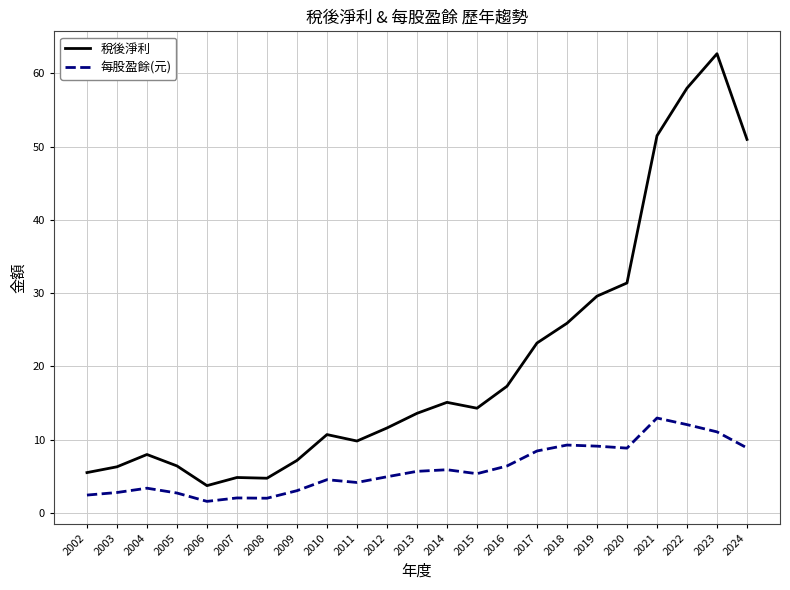

True or false: 稅後淨利 and 每股盈餘(元) cross at least once.

False